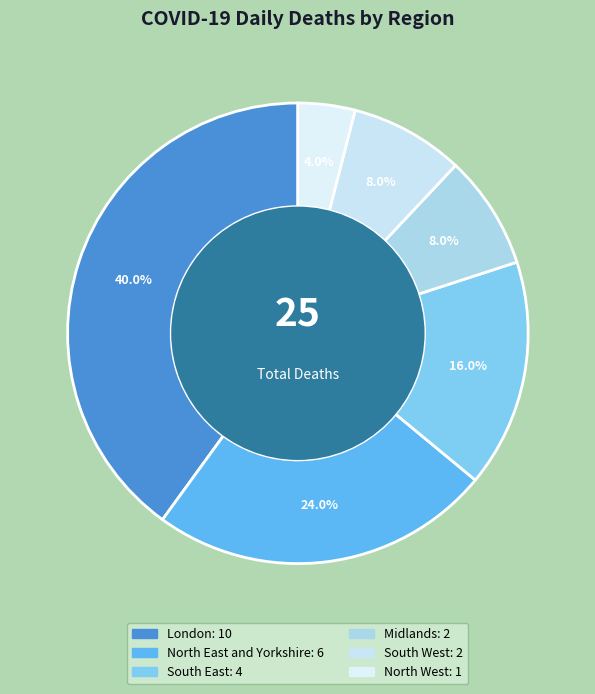

True or false: London accounts for 52% of the total.

False